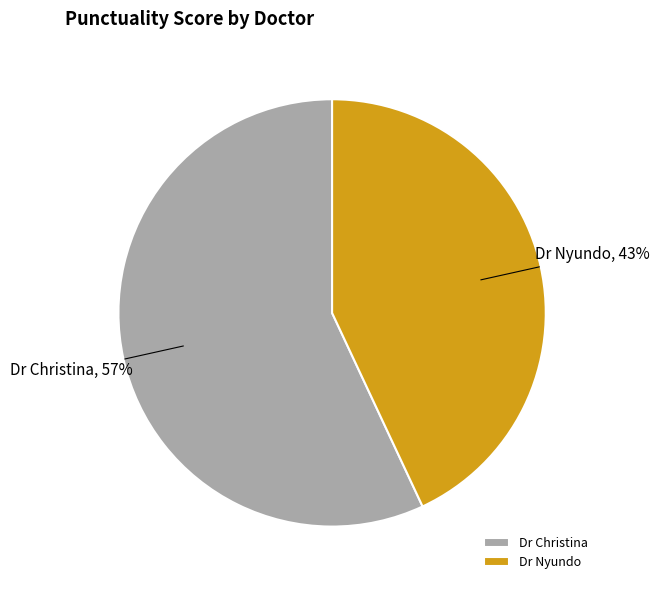

Is it true that Dr Christina is 57% of the pie?

True